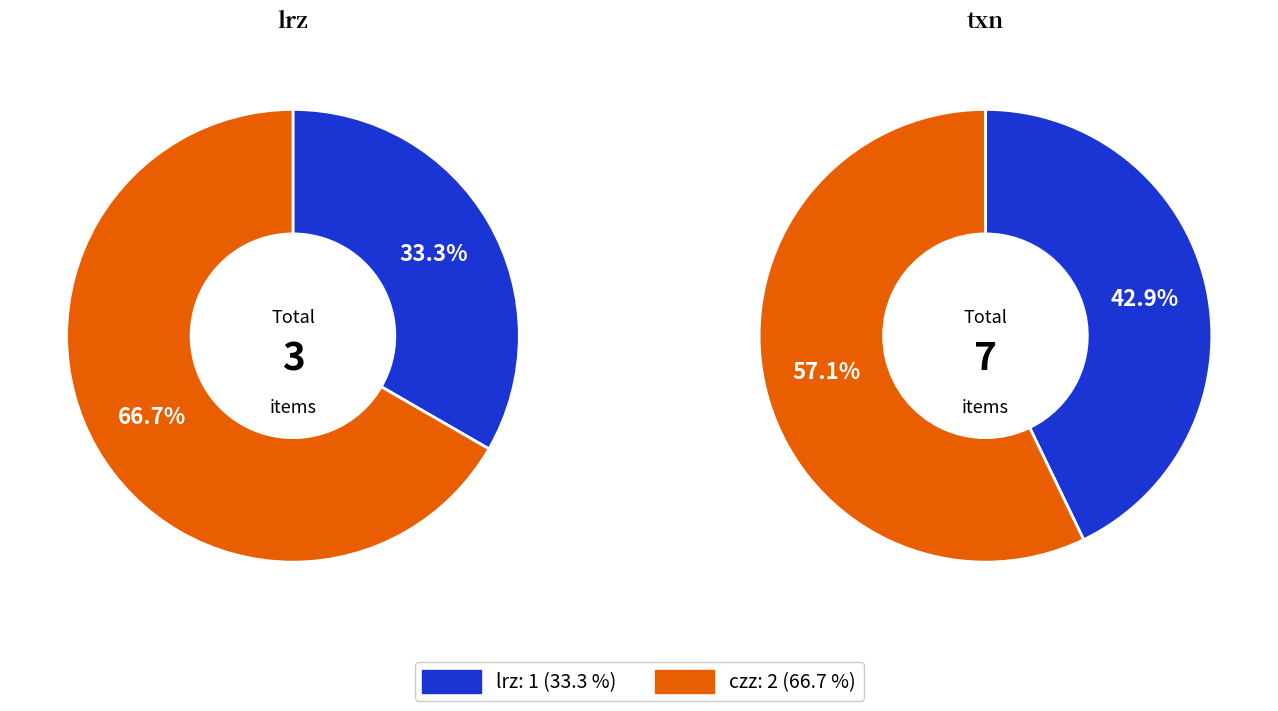

Count the number of slices in the pie.

4